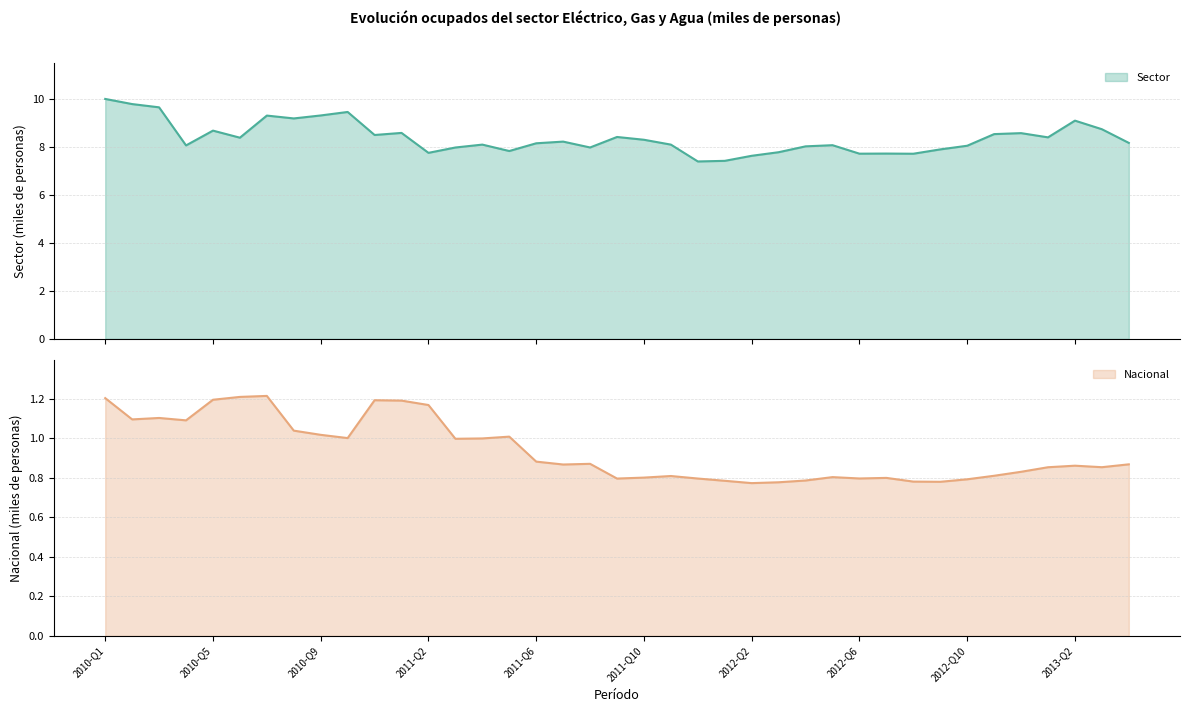

What is the average value of the nacional series?

0.9